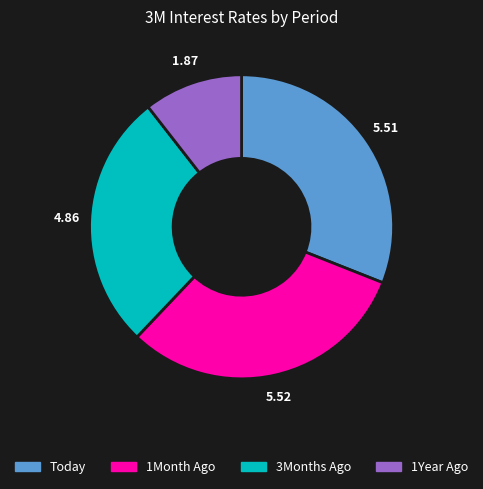

Between 1Year Ago and 1Month Ago, which is larger?

1Month Ago